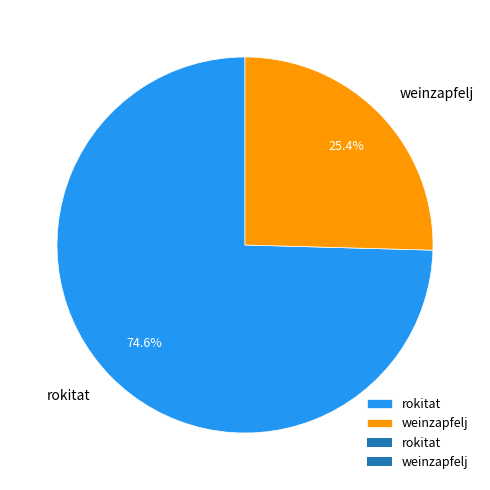

Is there a majority slice in this chart?

Yes